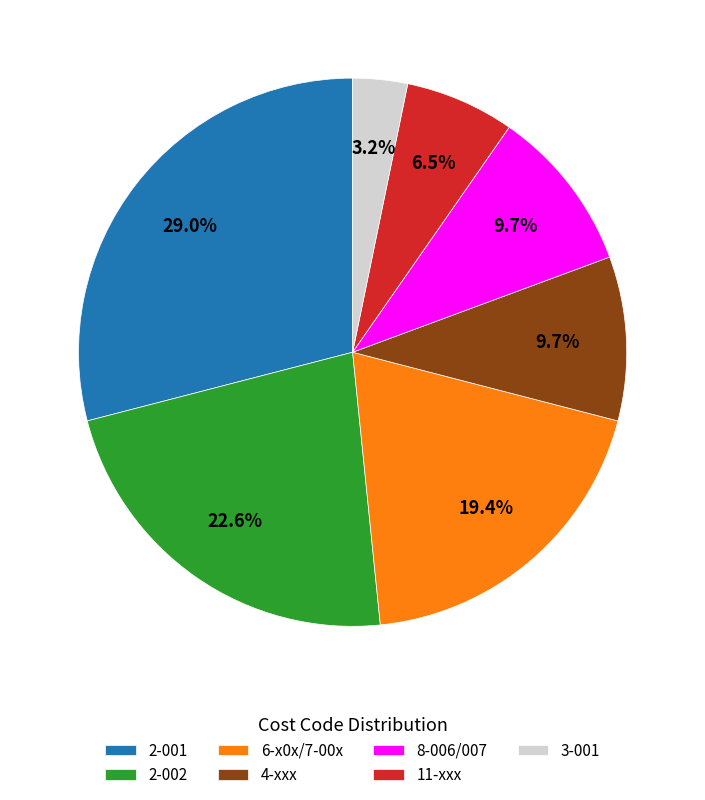

Does 3-001 account for over 50% of the chart?

No